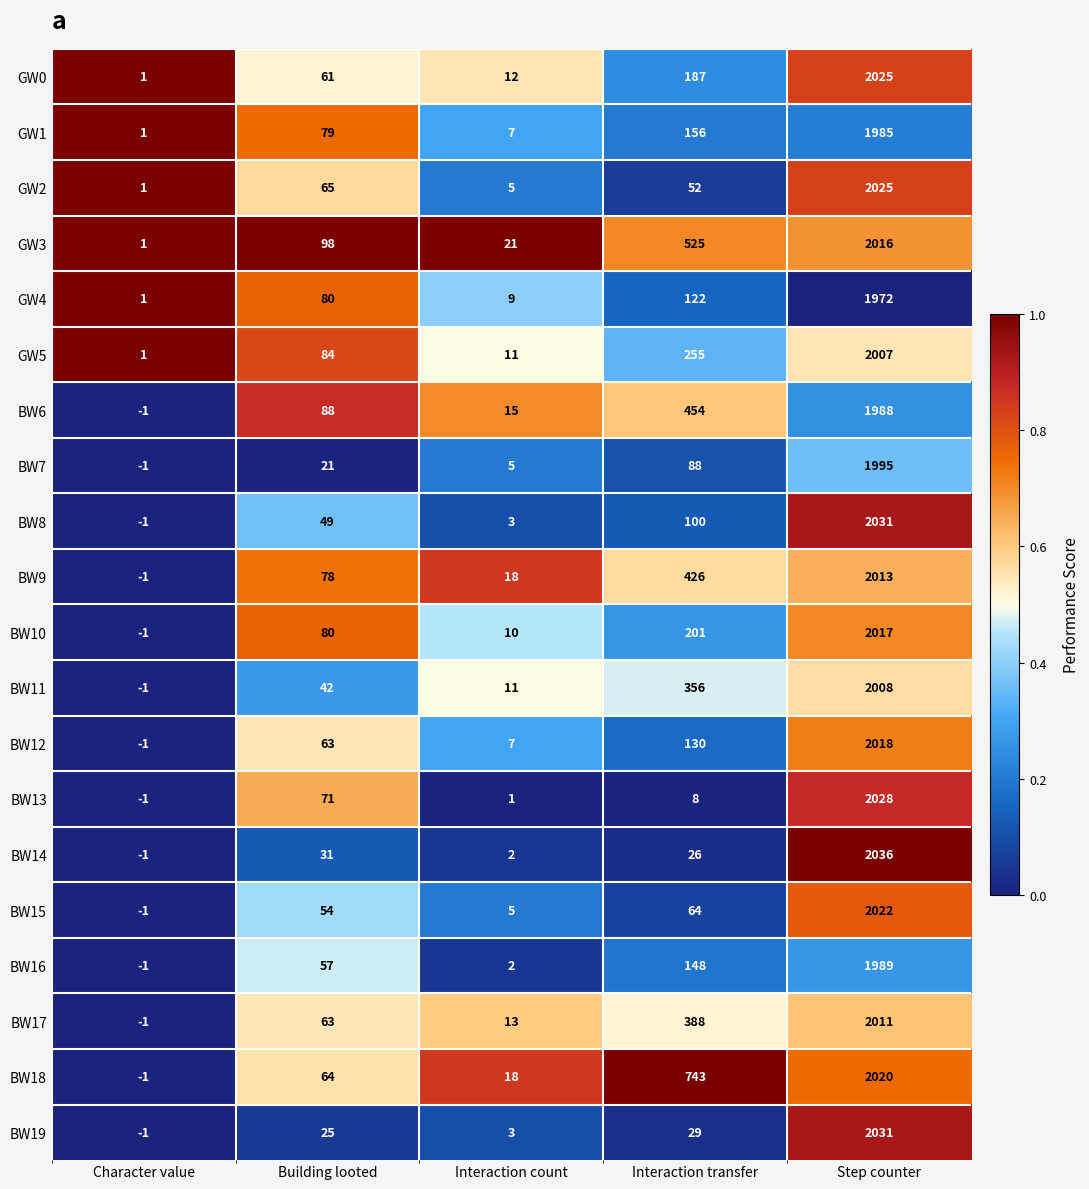

Which series has the largest range (max minus min)?

BW14